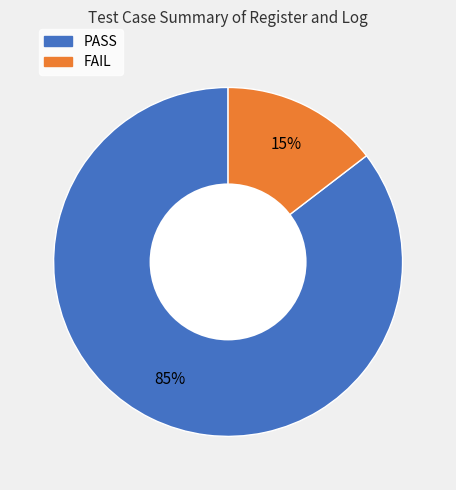

To the nearest percent, what is the average slice percentage?

50%